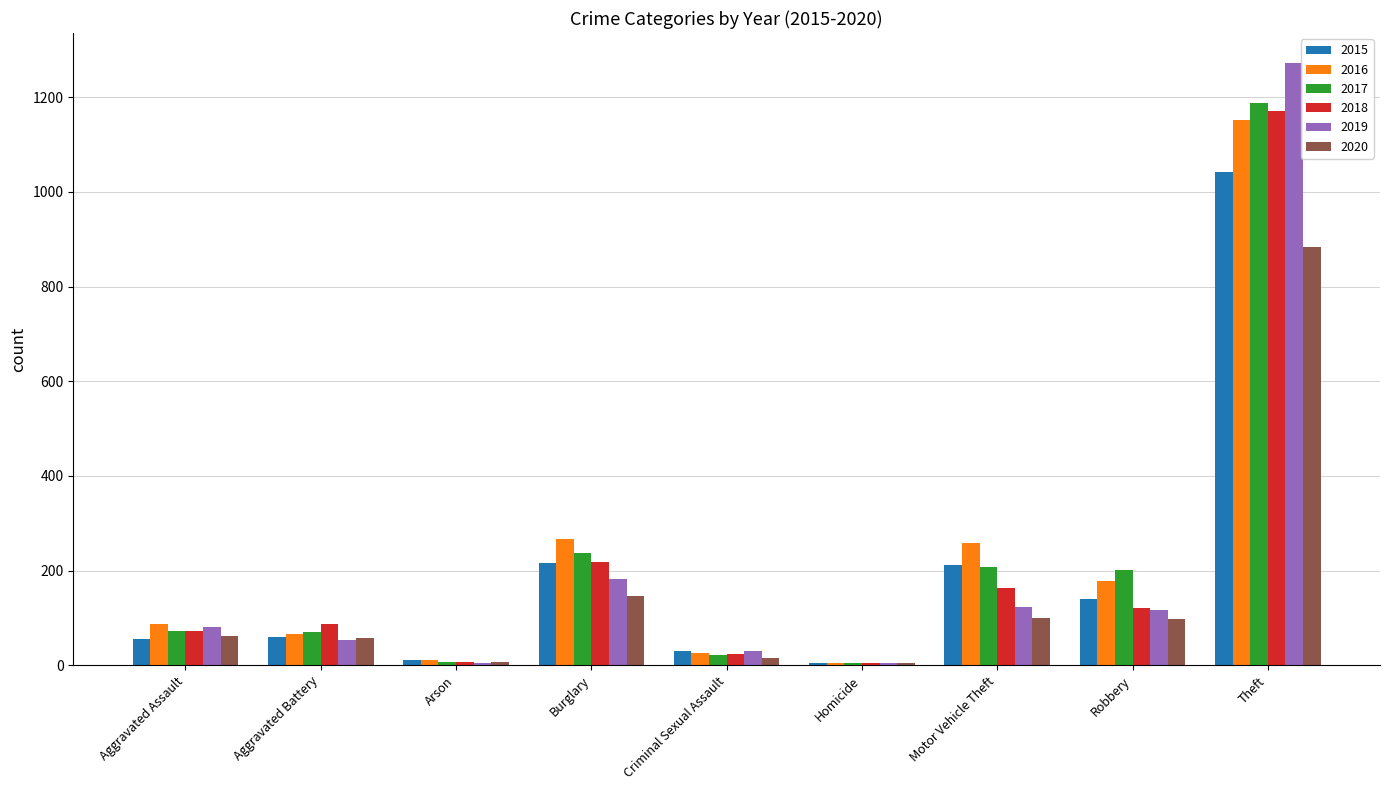

At which category is the sum across all series the highest?

Theft